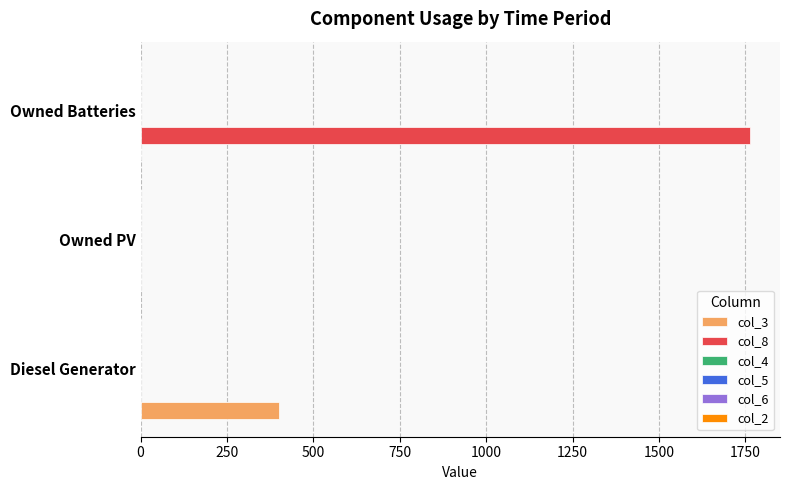

Which series has the largest total across all categories?

col_8